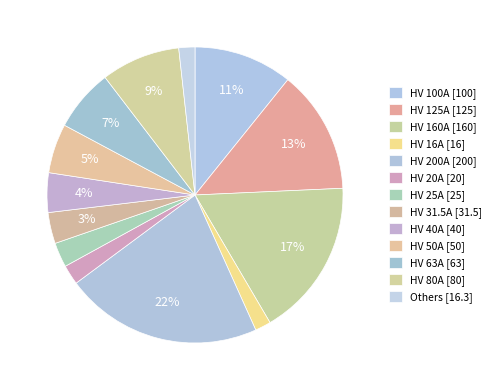

Which slice is the largest?

HV 200A